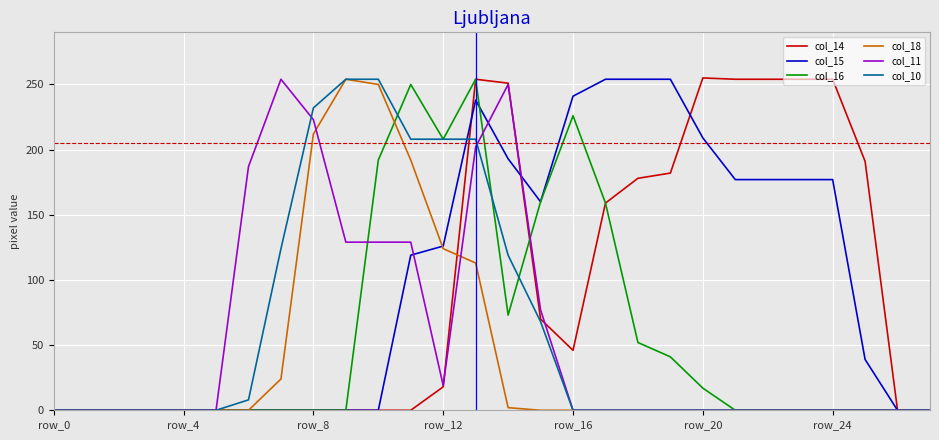

Which series has the largest range (max minus min)?

col_14